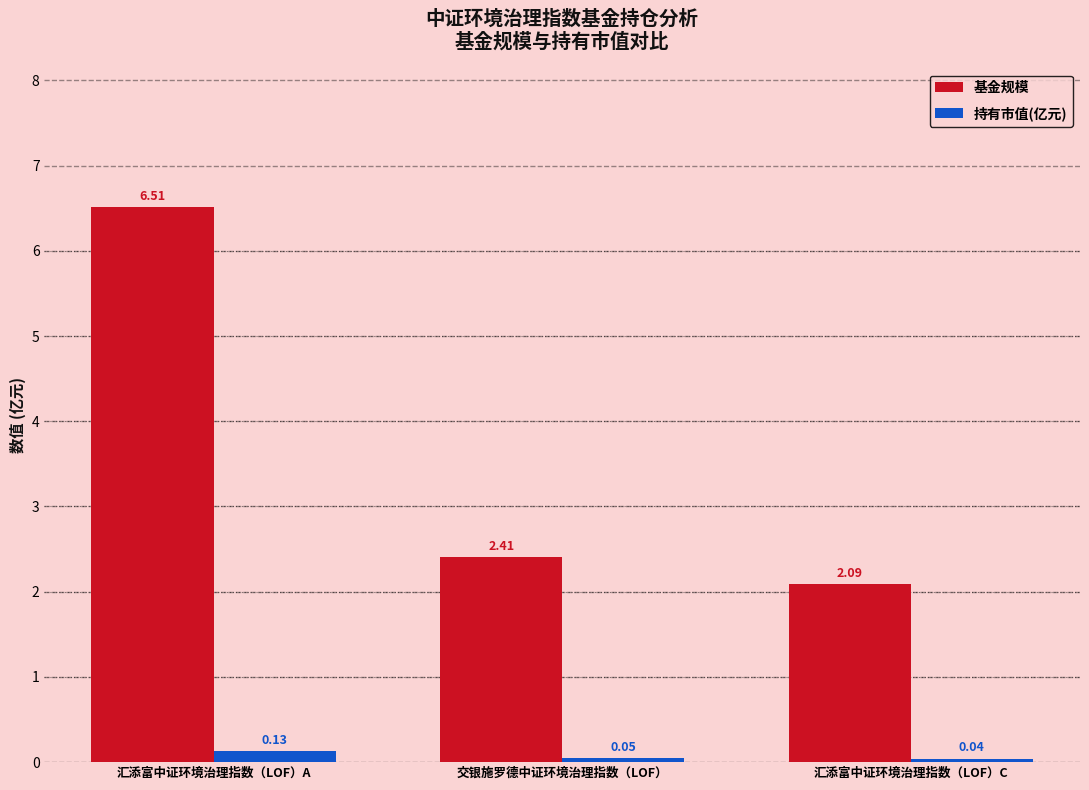

Which series has the largest total across all categories?

基金规模